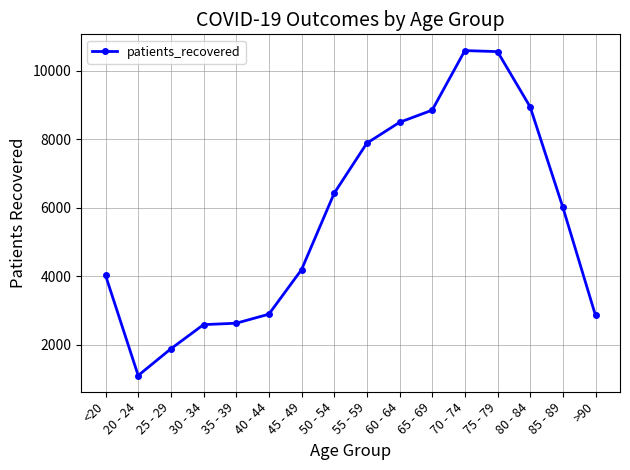

What is the difference between the maximum and minimum values?

9485